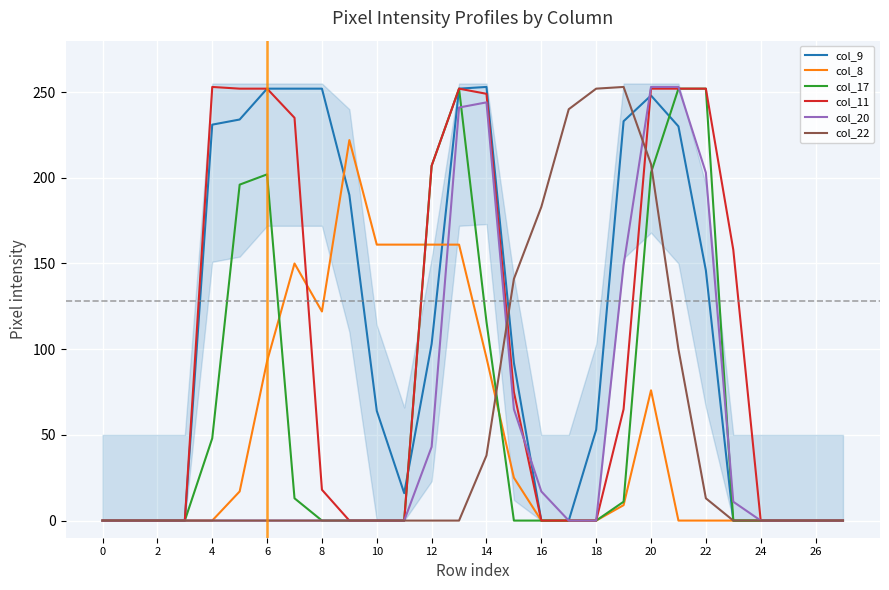

What is the spread (max minus min) of values at 14?

252